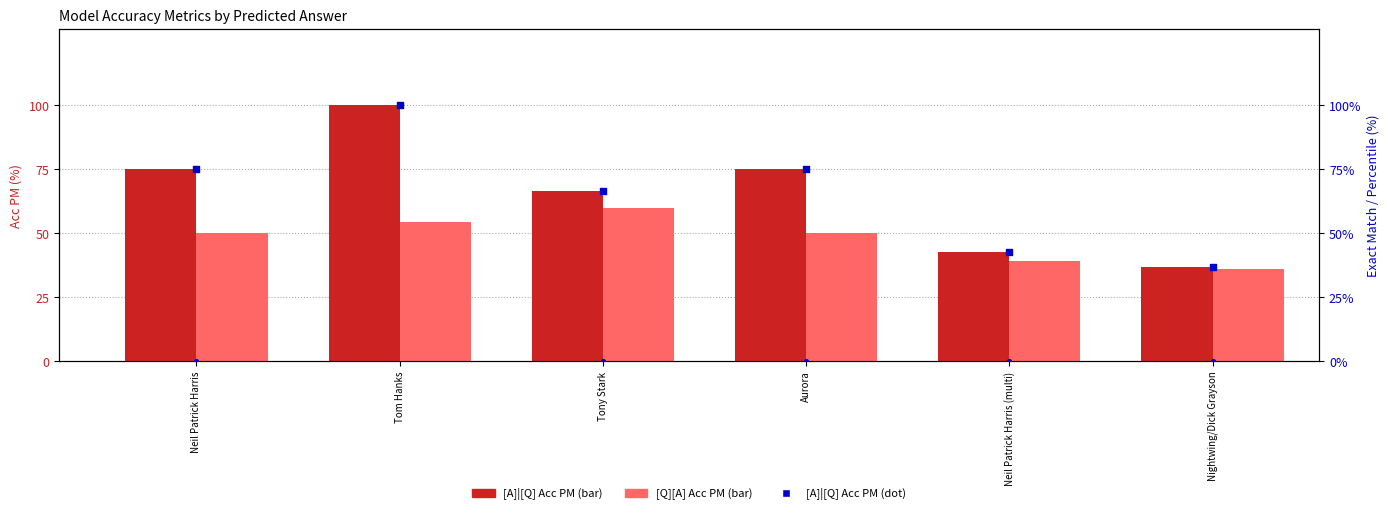

What is the total value across all series at Aurora?

200.0